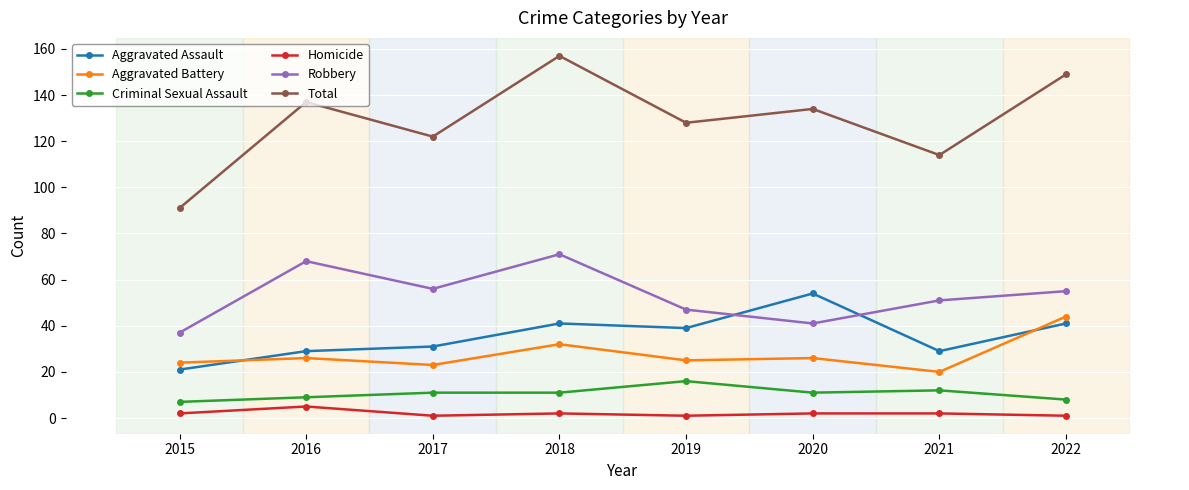

How many categories are shown in the chart?

8